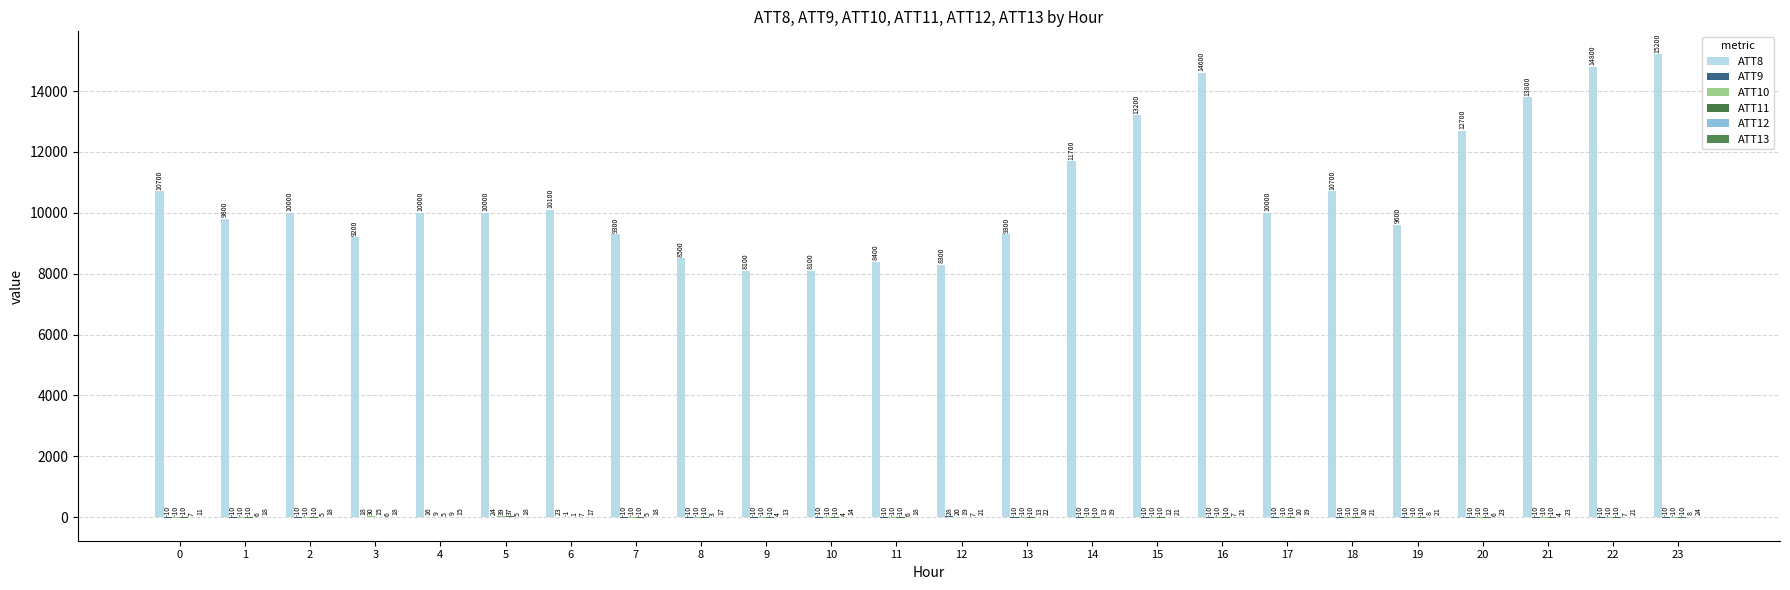

Which series has the largest range (max minus min)?

ATT8